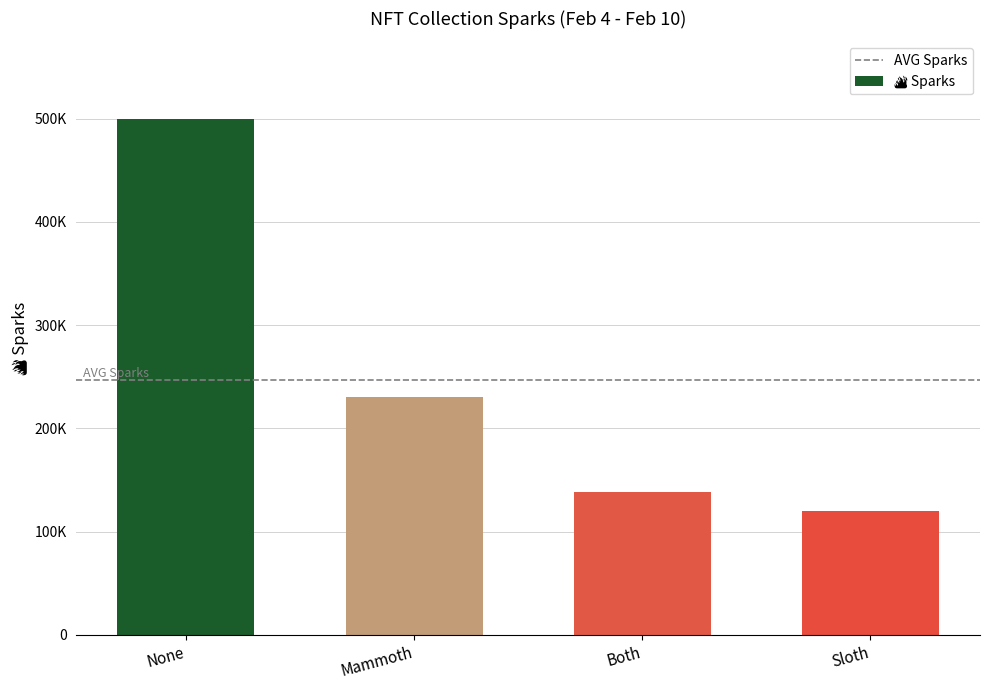

What value does the data have at Mammoth?

230000.0